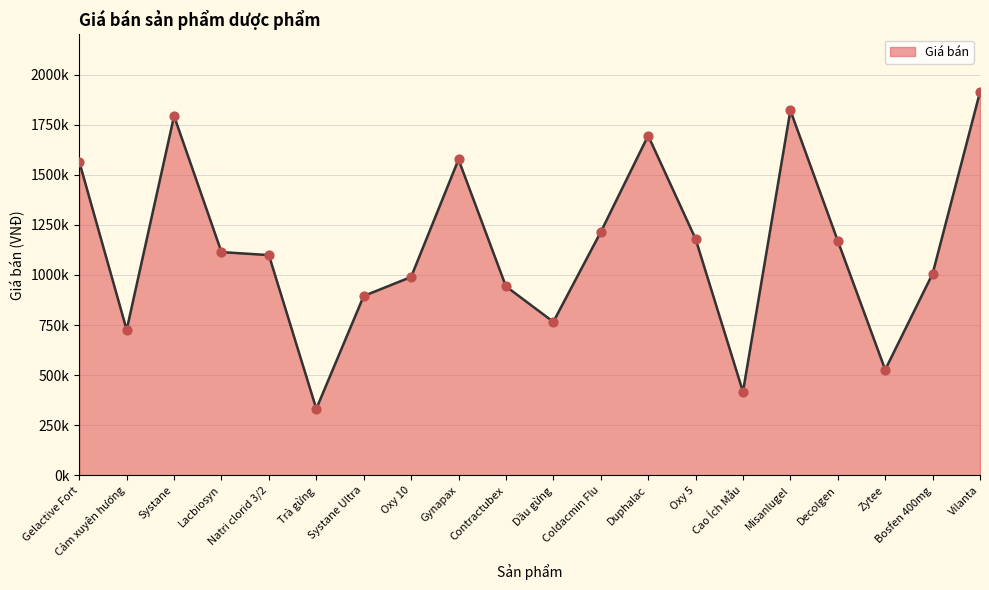

What is the ratio of the value at Systane to the value at Gynapax?

1.1